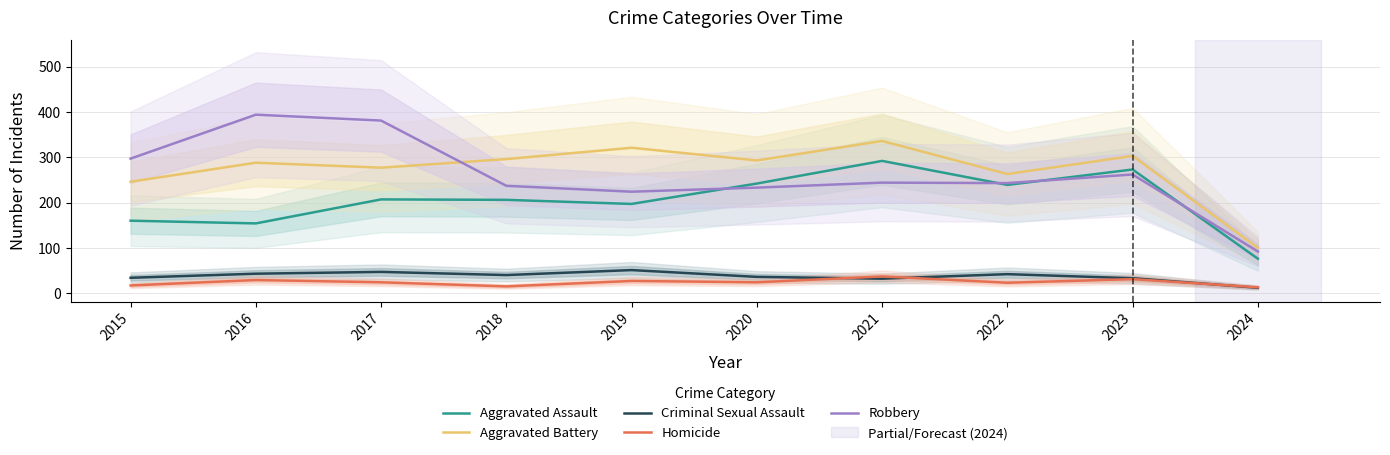

What are all the series names shown in the legend?

Aggravated Assault, Aggravated Battery, Criminal Sexual Assault, Homicide, Robbery